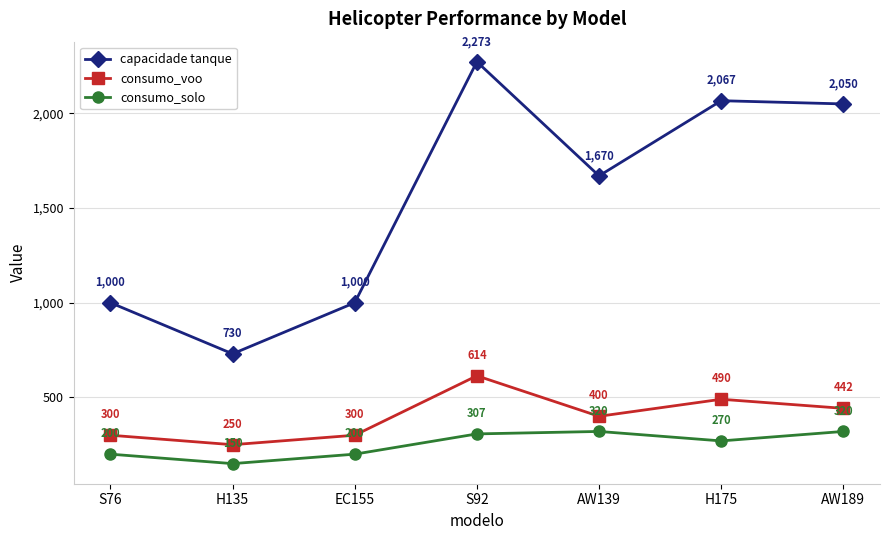

What is the minimum value for consumo_solo?

150.0